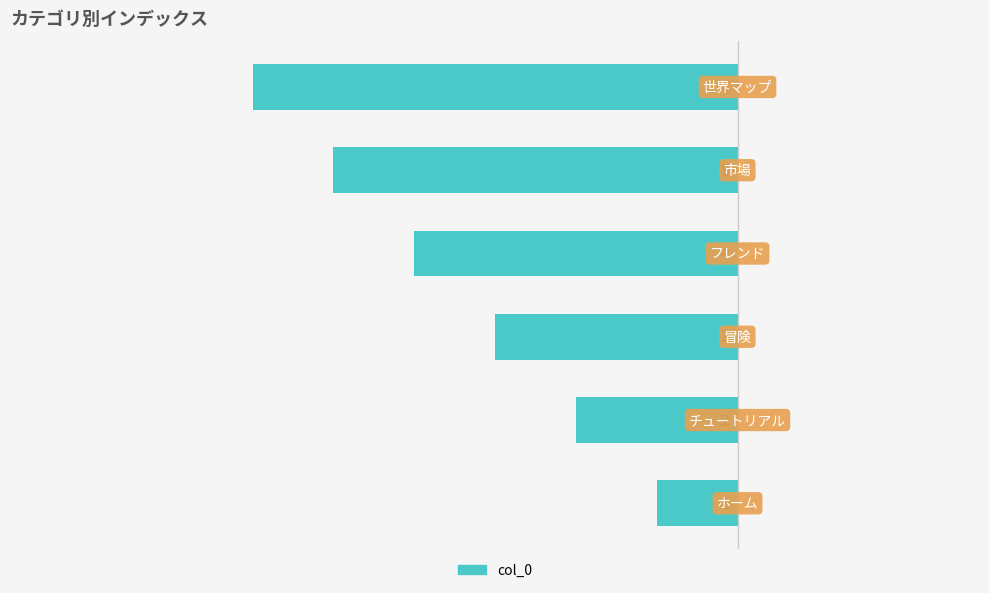

How many bars are there in total?

6